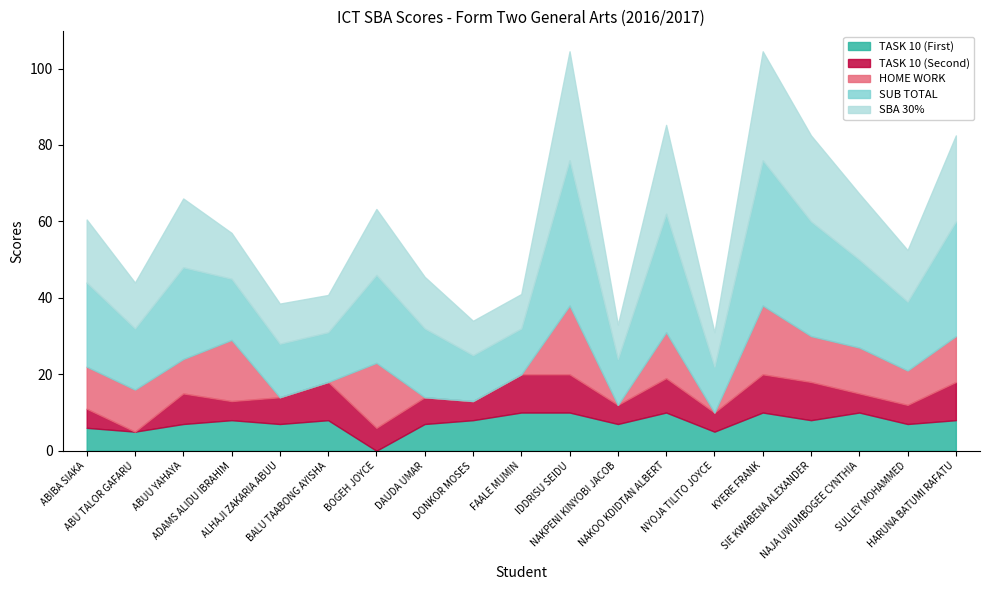

What is the difference between the SUB TOTAL values at BALU TAABONG AYISHA and NYOJA TILITO JOYCE?

1.0